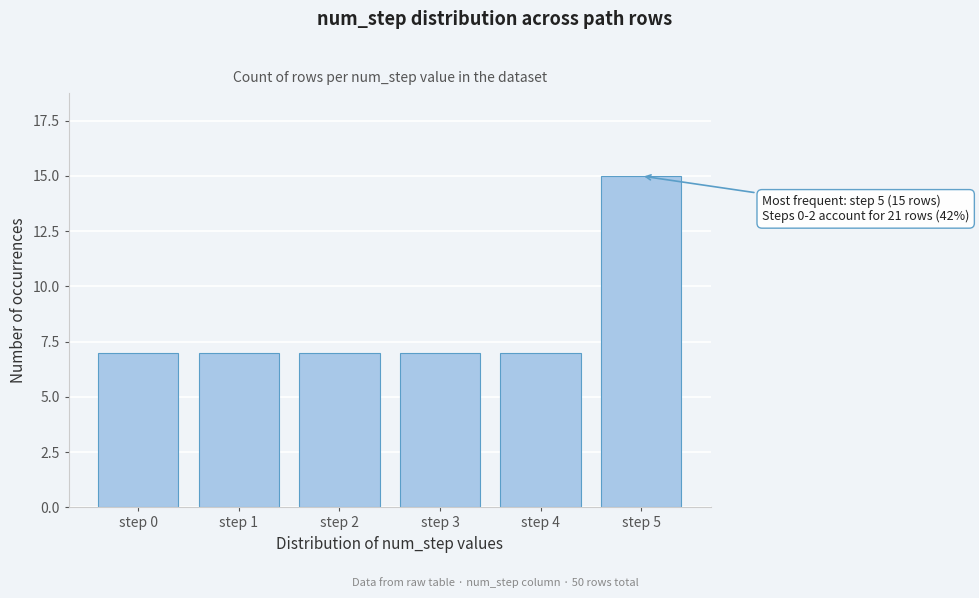

Reading left to right, transcribe all the data shown in this chart.

7	7	7	7	7	15